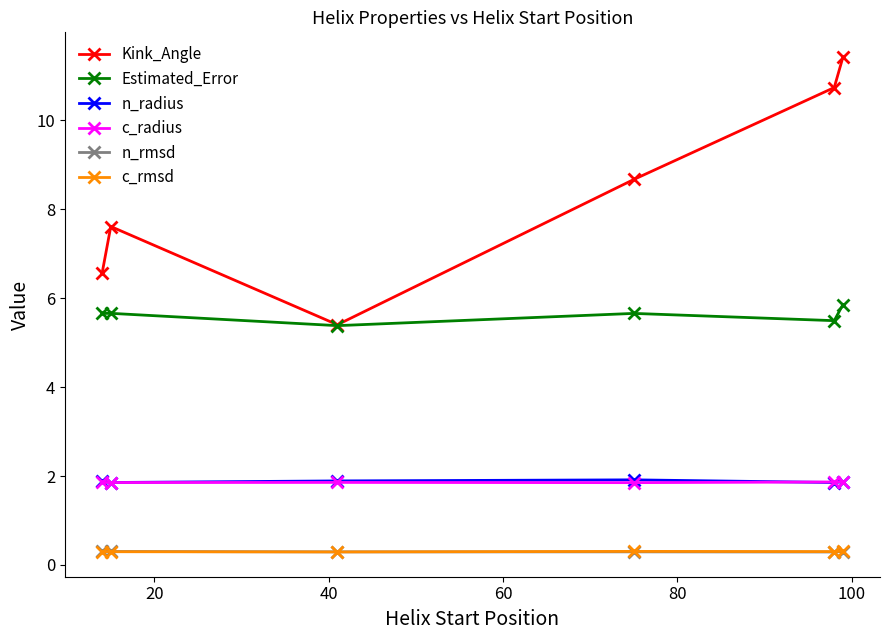

At how many categories does at least one series exceed 1?

6